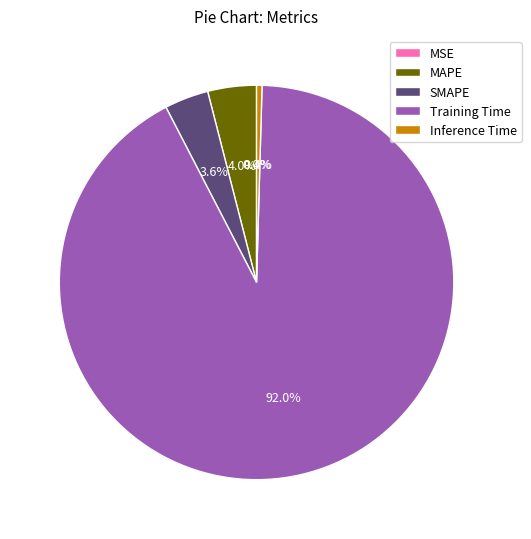

Rank the categories by value from lowest to highest.

MSE, Inference Time, SMAPE, MAPE, Training Time